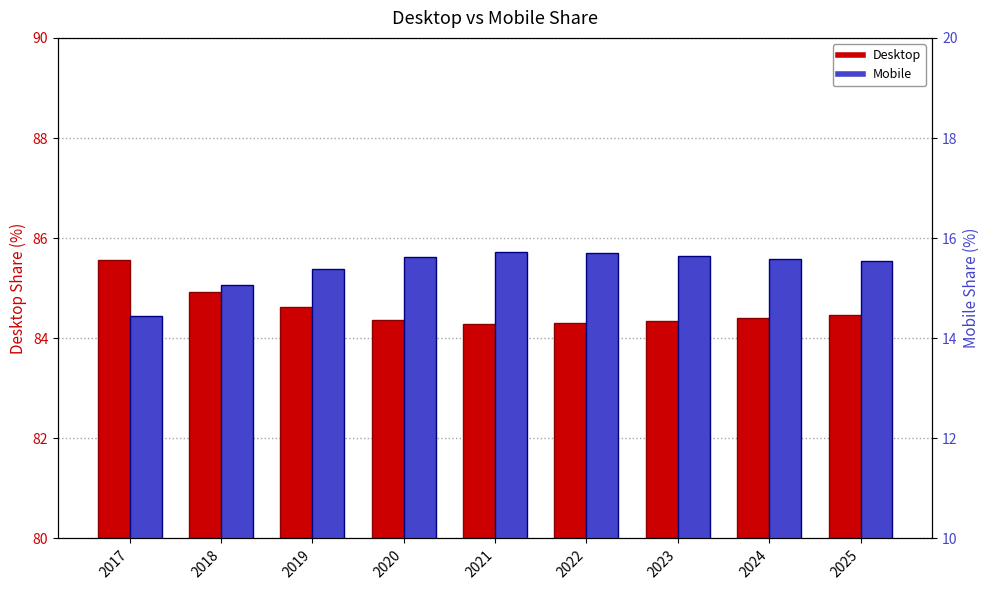

Reading left to right, extract all data points from this chart.

Desktop: 2017=85.6	2018=84.9	2019=84.6	2020=84.4	2021=84.3	2022=84.3	2023=84.4	2024=84.4	2025=84.5
Mobile: 2017=14.4	2018=15.1	2019=15.4	2020=15.6	2021=15.7	2022=15.7	2023=15.6	2024=15.6	2025=15.5